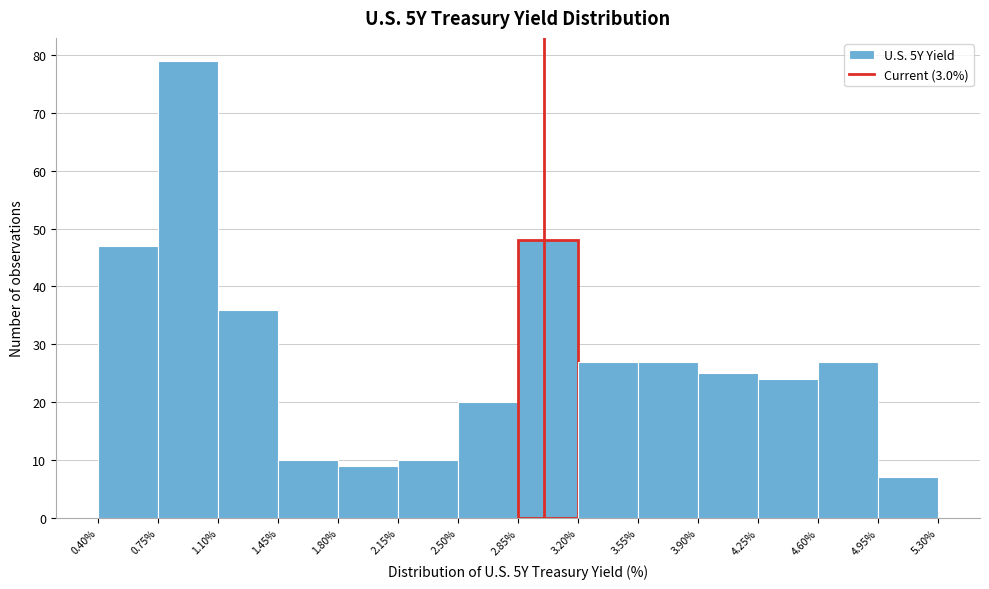

Over which range of the x-axis is the bar tallest?

0.75% to 1.10%